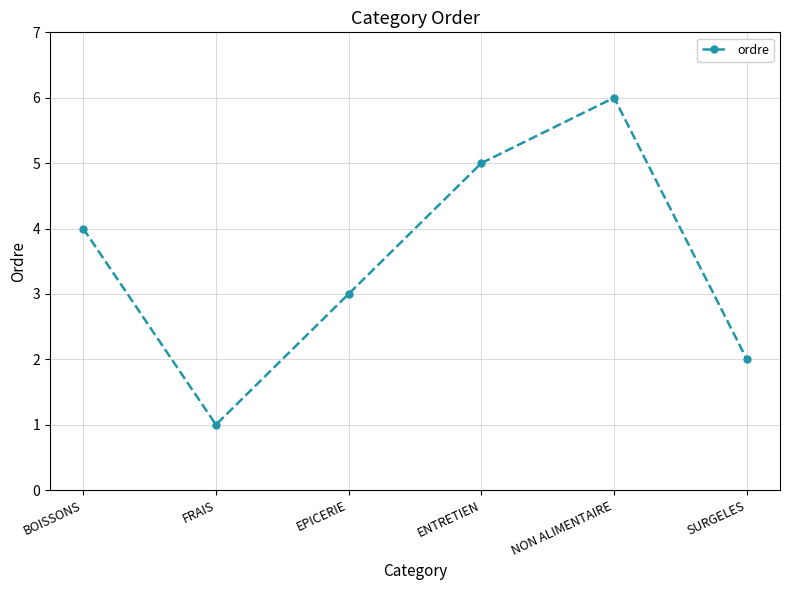

What position from the right is SURGELES?

1